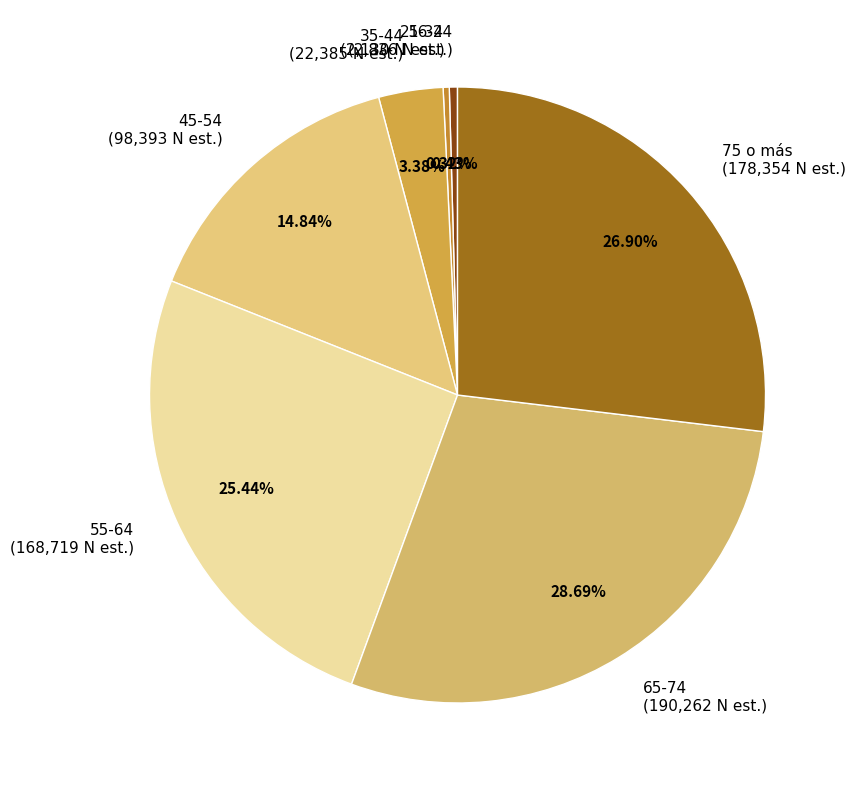

True or false: 25-34 accounts for 0% of the total.

True